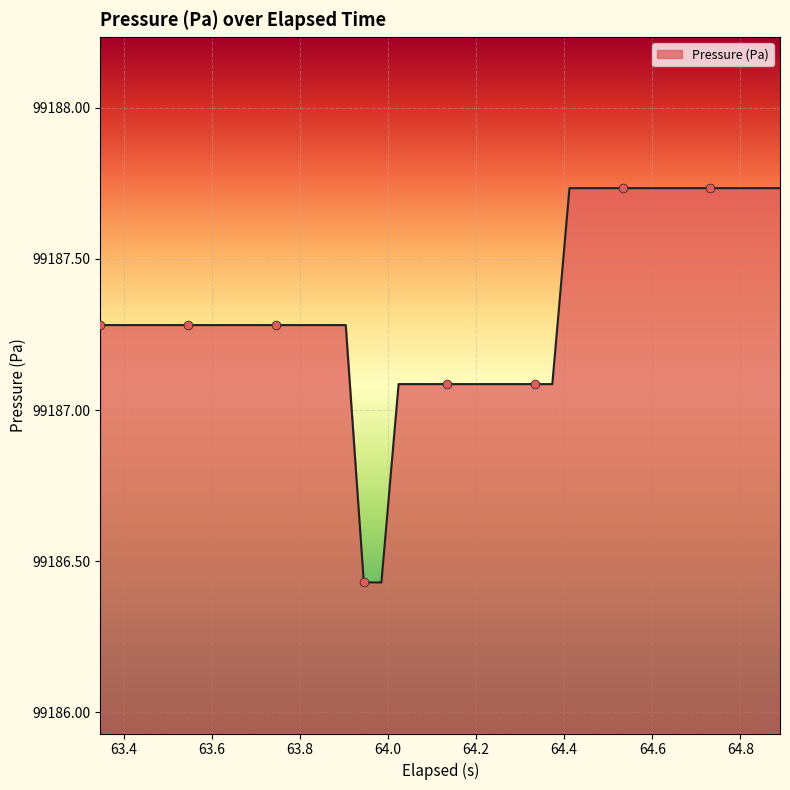

What is the difference between the maximum and minimum values?

1.3